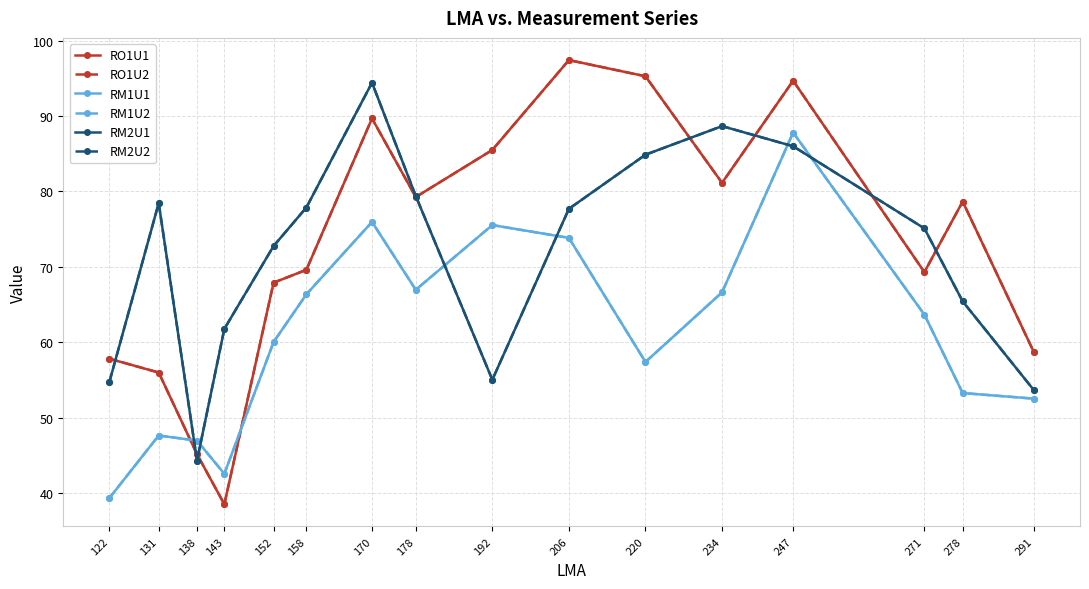

Is this an area chart (filled region under the line)?

No